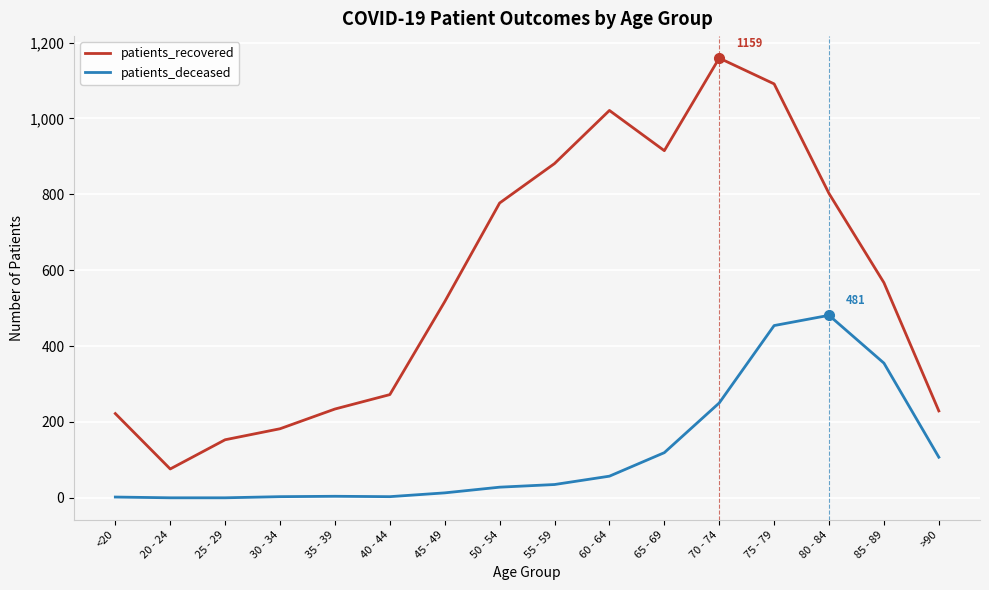

The value of patients_recovered at <20 is 93. True or false?

False